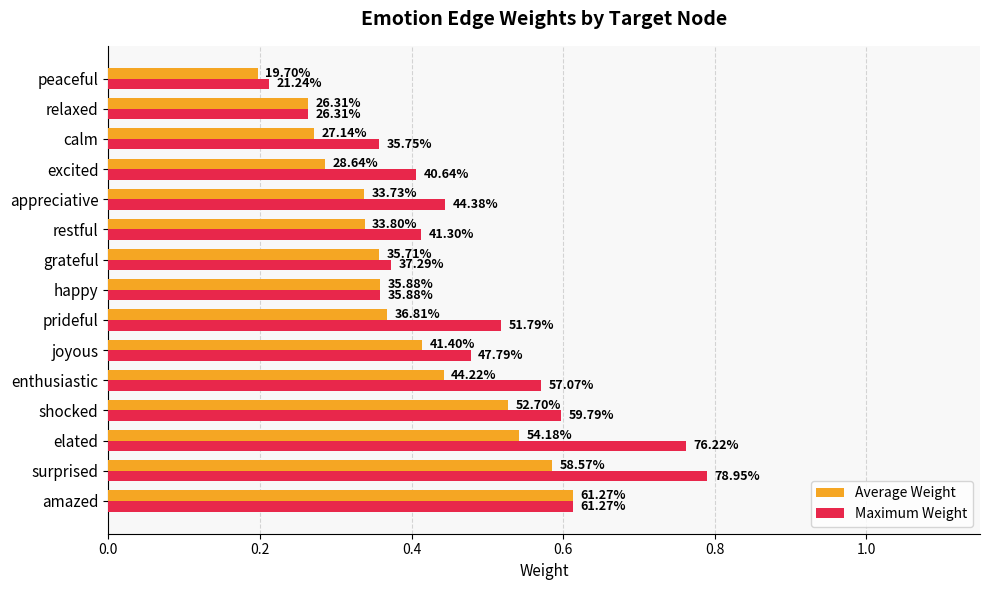

What are all the series names shown in the legend?

Average Weight, Maximum Weight